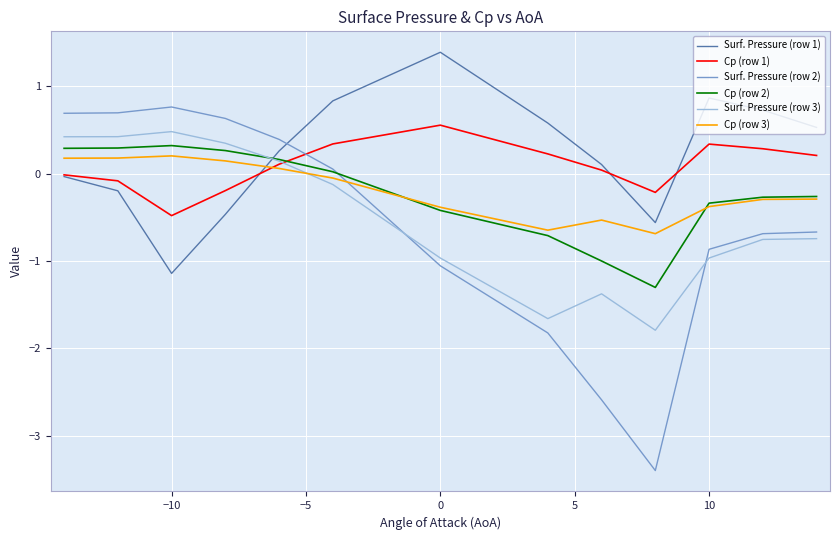

What is the minimum value shown in the chart?

-3.4